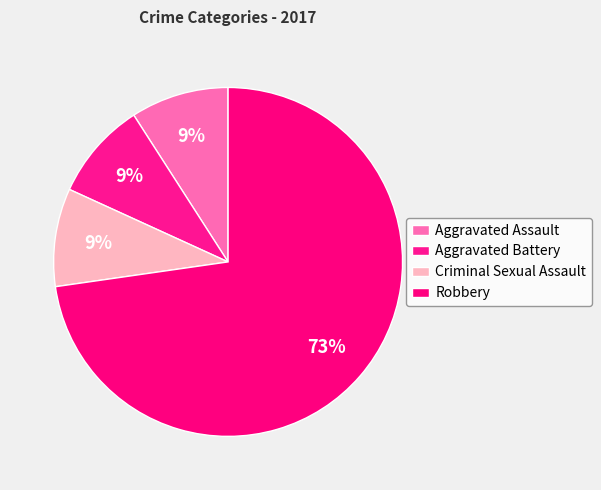

How many slices are in this pie chart?

4